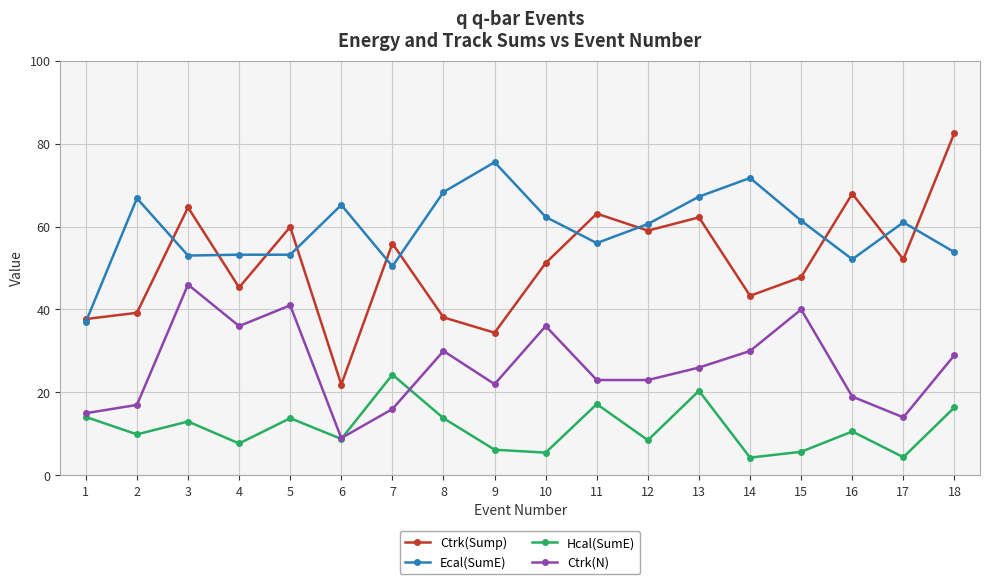

What is the spread (max minus min) of values at 10?

56.8